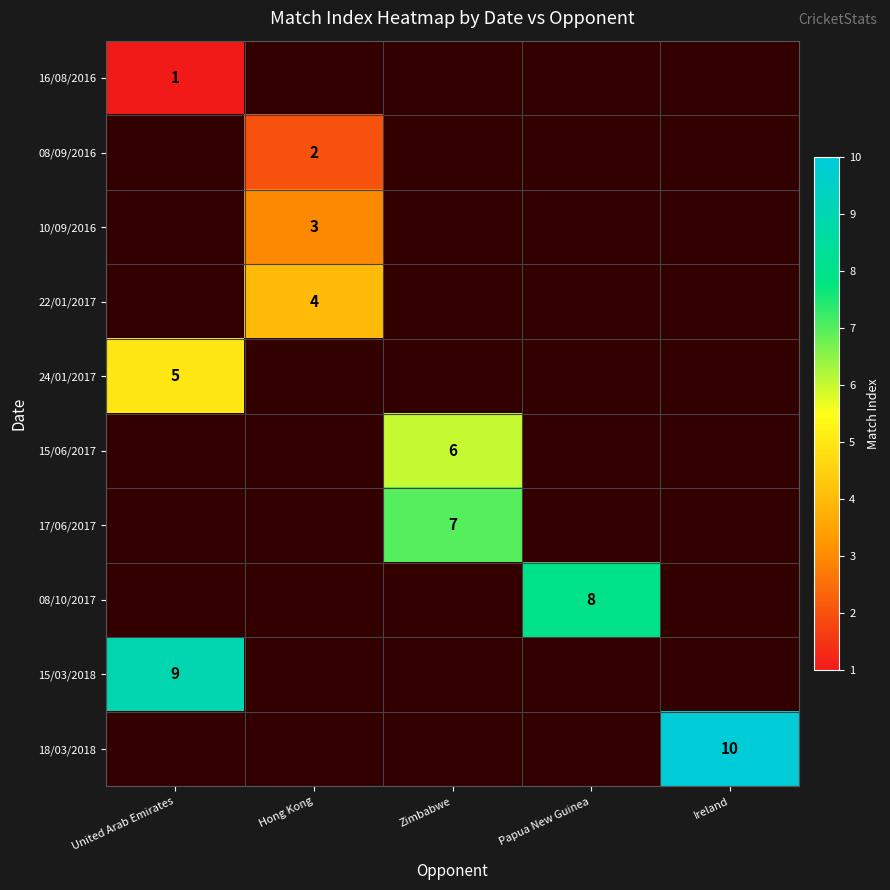

At how many categories does at least one series exceed 2?

5